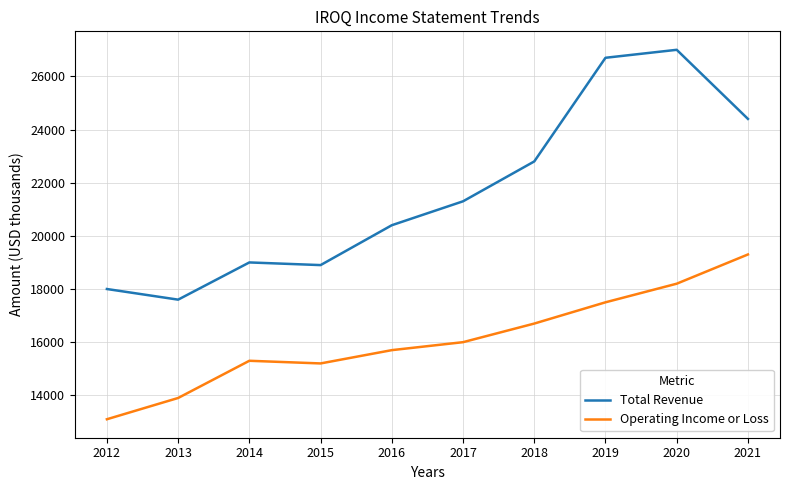

In Total Revenue, how many points are lower than both neighbors (excluding endpoints)?

2